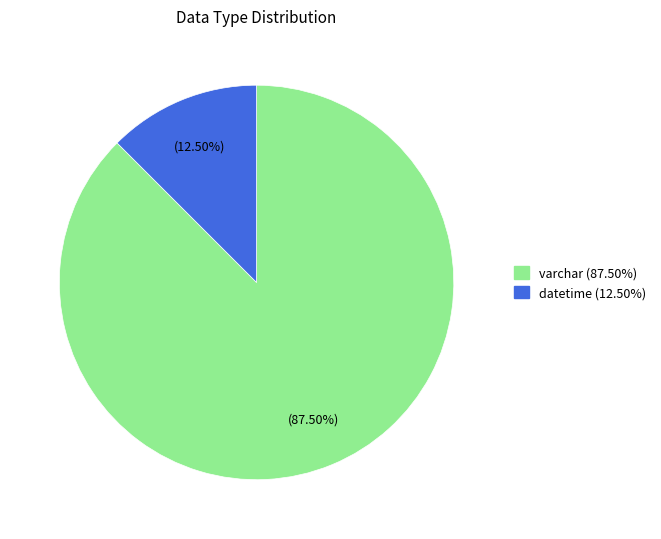

Which slice represents more than half of the pie?

varchar